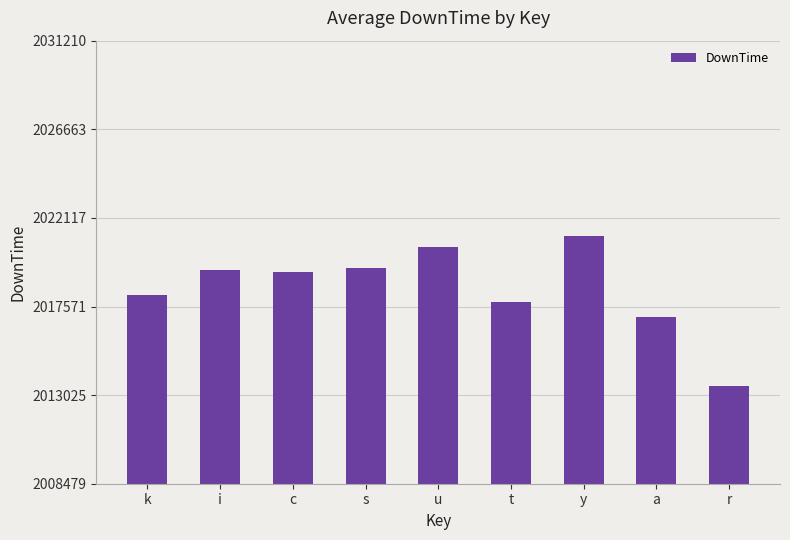

What is the sum of the values at r and k?

4031637